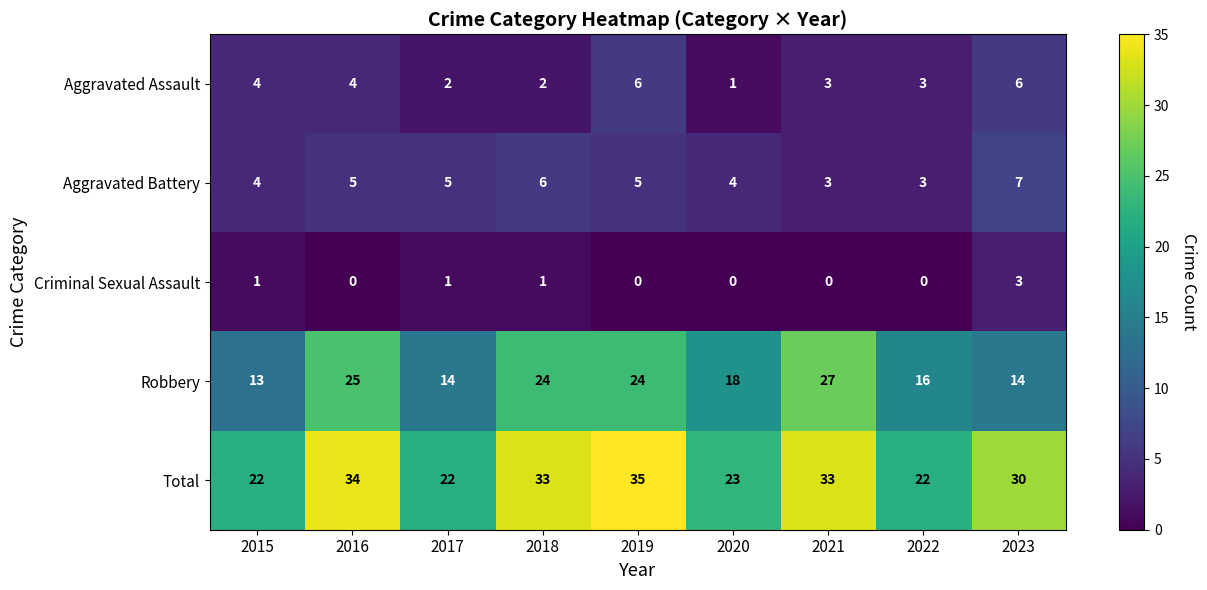

The value of Total at 2020 is 31. True or false?

False